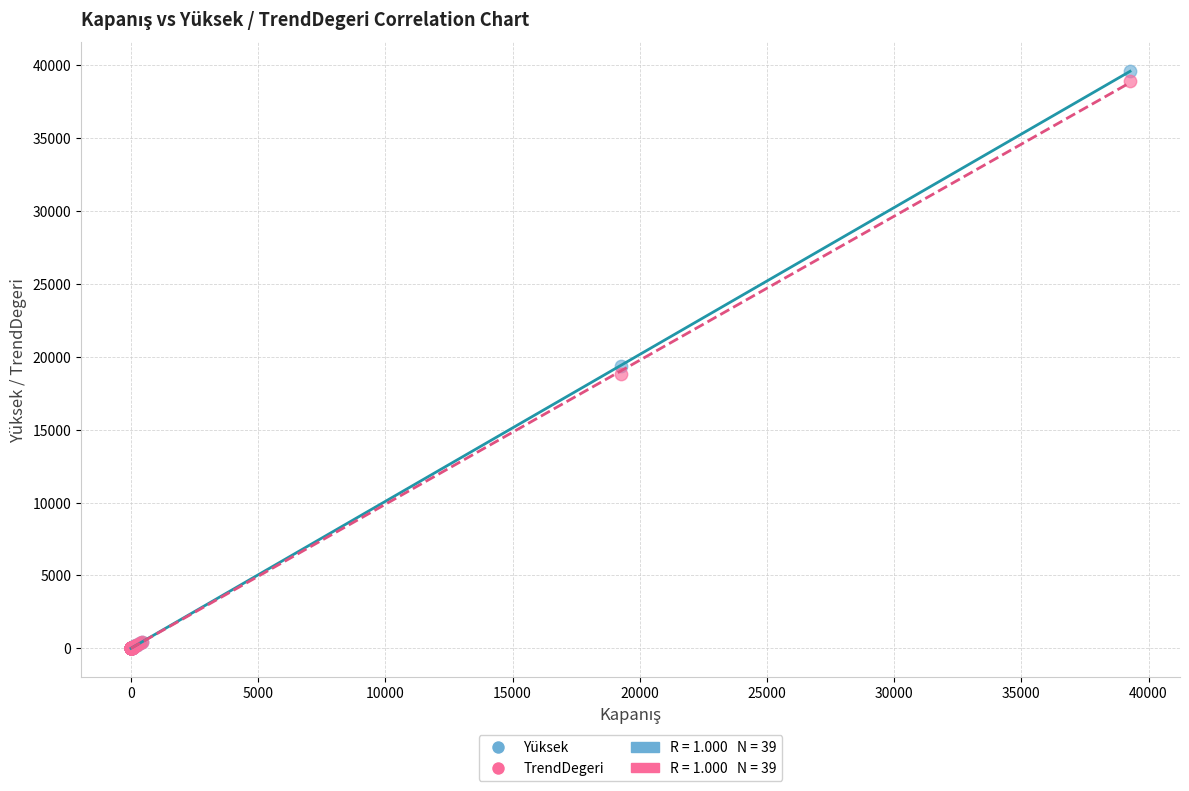

Across all series, what Y value is closest to 19803?

19364.2